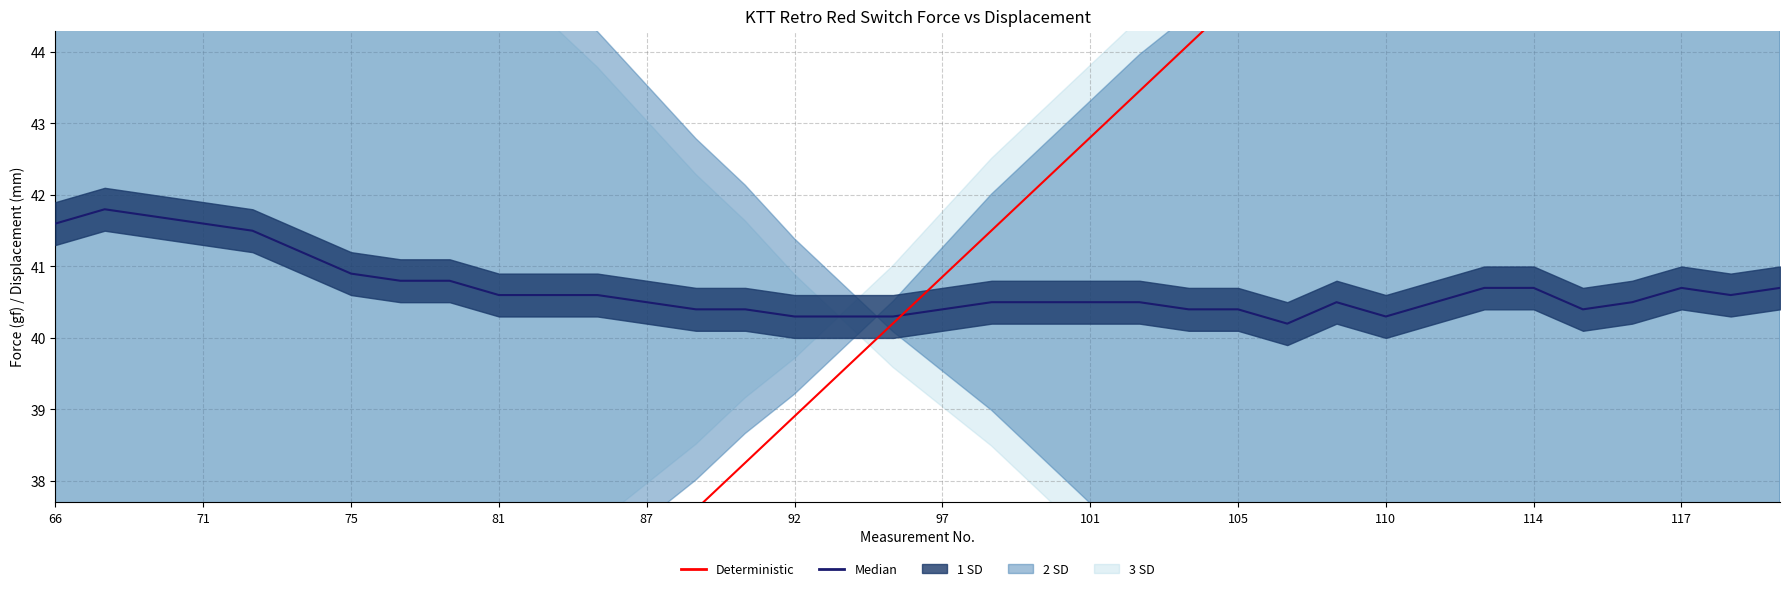

List the series in order of their overall mean, highest first.

Deterministic, Median